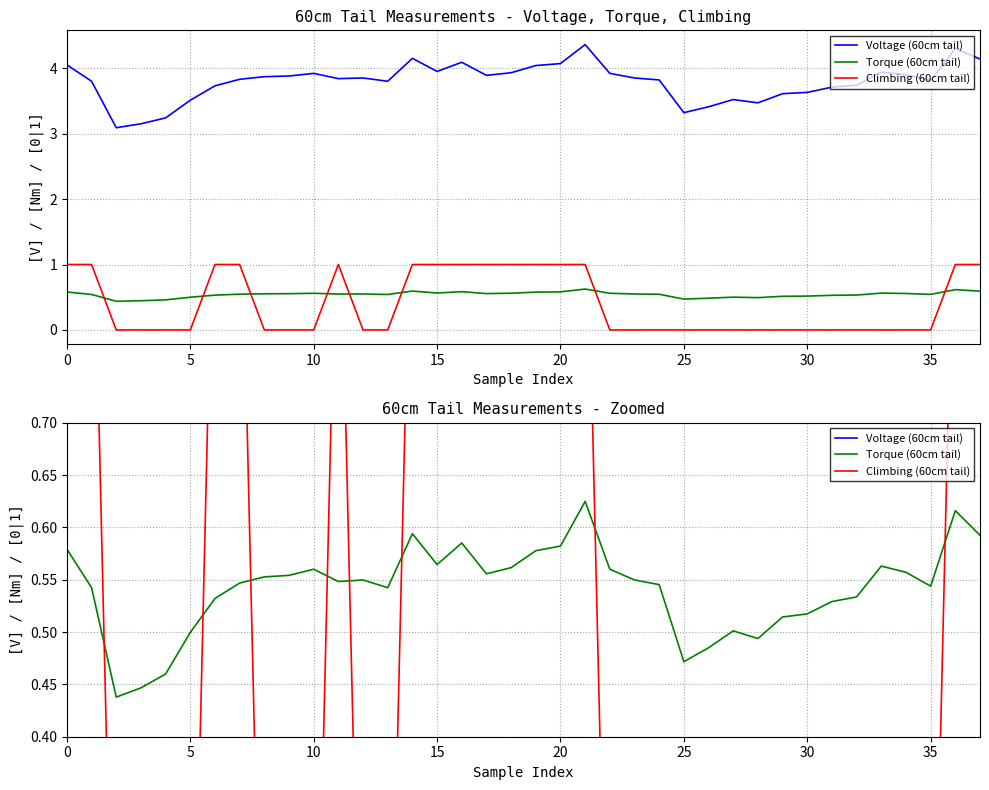

True or false: Climbing (60cm tail) and Voltage (60cm tail) intersect in this chart.

False